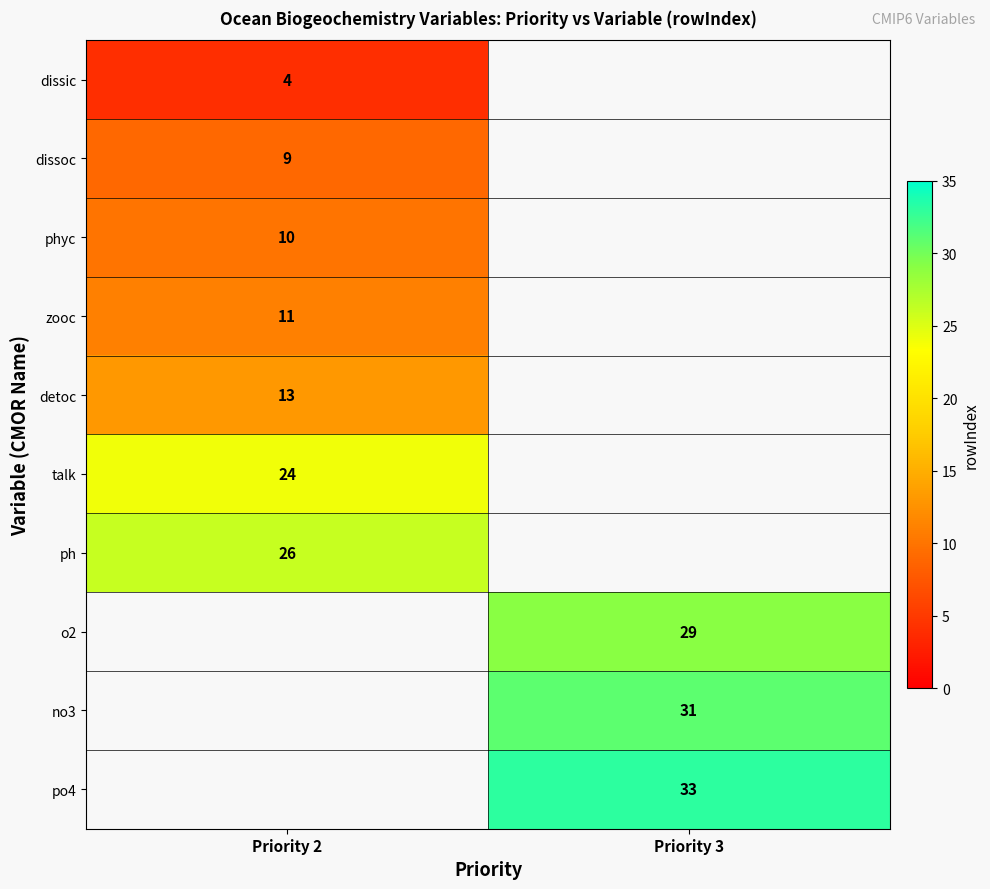

What is the difference between the highest and lowest values at Priority 2?

22.0